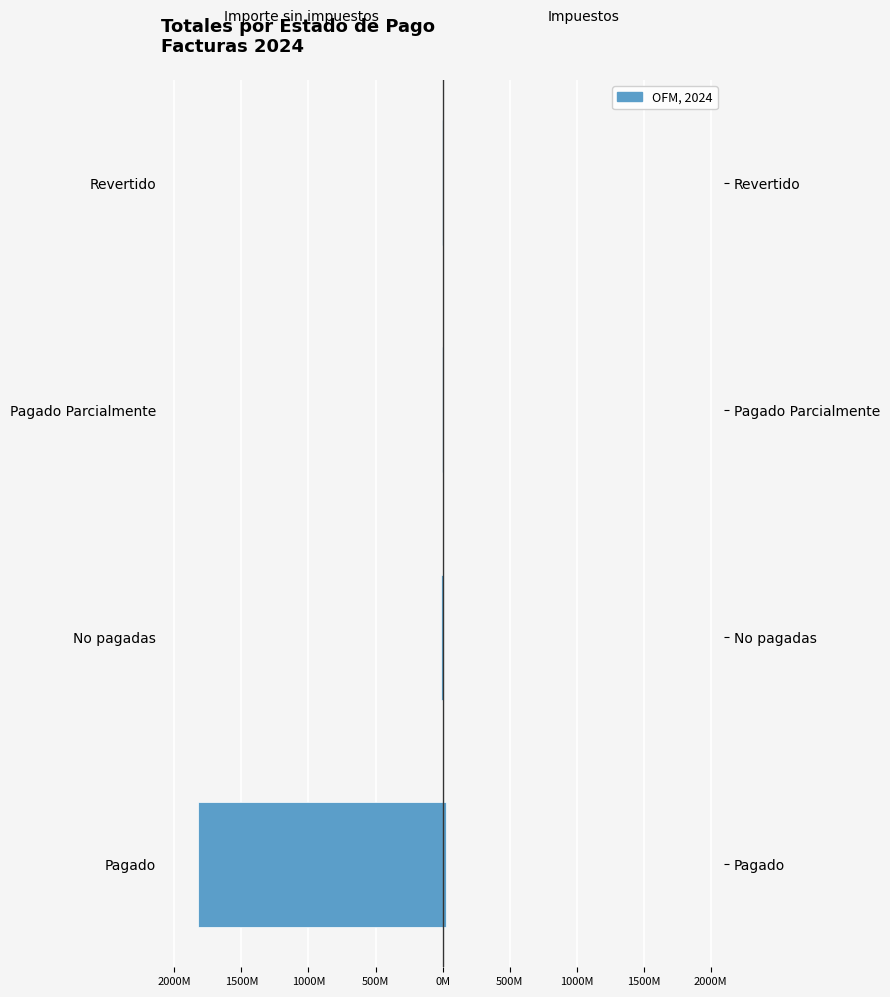

How many categories are shown in the chart?

4